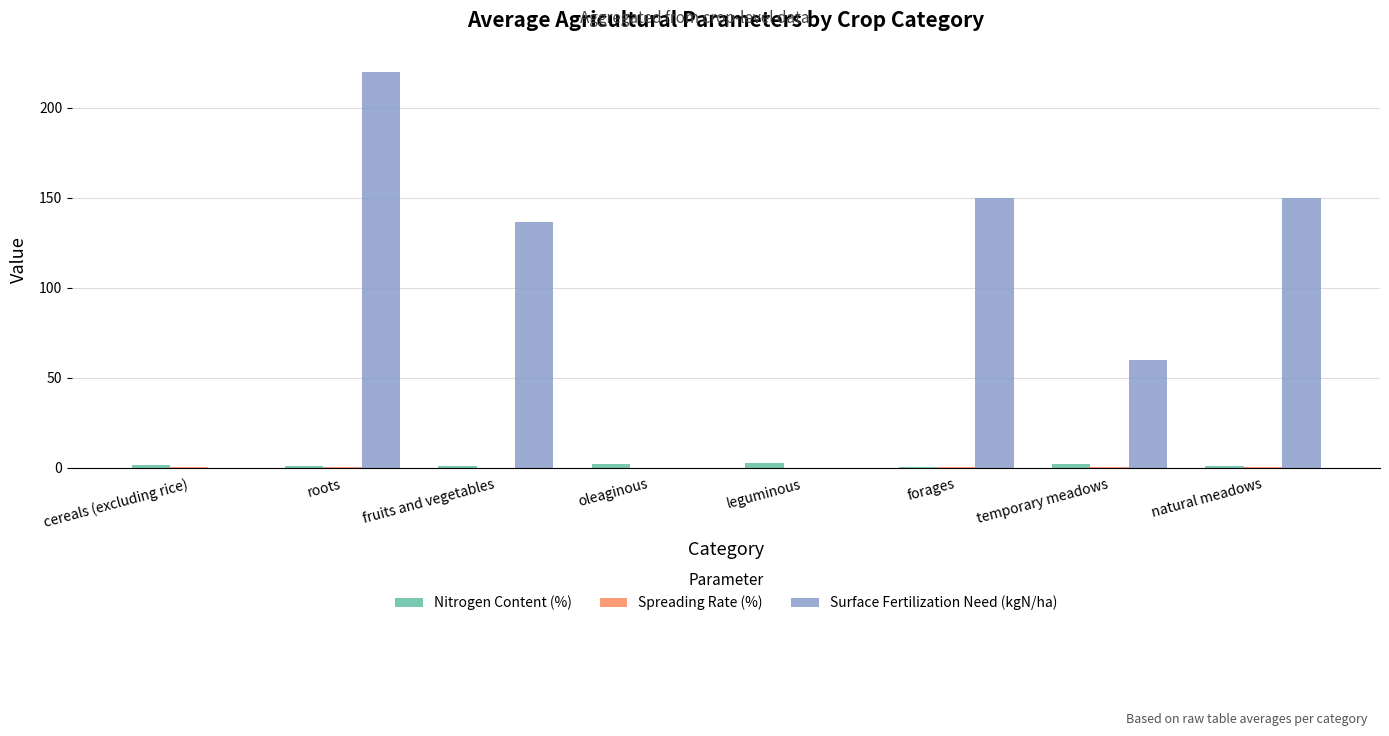

What is the maximum value shown in the chart?

220.0